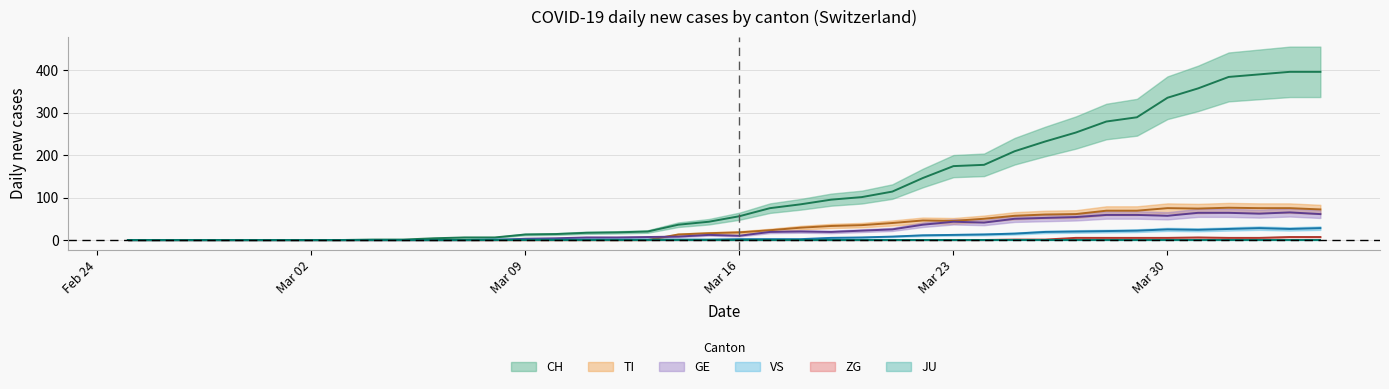

Reading left to right, transcribe all the data shown in this chart.

CH: 0	0	0	0	0	0	0	0	1	1	4	6	6	13	14	17	18	20	36	43	56	75	84	95	101	114	146	174	177	209	232	253	279	289	335	357	384	390	396	396
TI: 0	0	0	0	0	0	0	0	0	0	0	0	0	0	0	0	0	0	13	16	18	23	29	33	35	40	46	45	50	57	60	61	69	69	75	74	76	75	75	72
GE: 0	0	0	0	0	0	0	0	0	0	0	0	0	3	4	6	6	7	8	12	10	19	20	19	22	25	36	43	41	50	52	54	59	59	57	64	64	62	65	61
VS: 0	0	0	0	0	0	0	0	0	0	0	0	1	1	1	1	1	1	1	1	2	2	2	5	6	8	11	12	13	15	19	20	21	22	25	24	26	28	26	28
ZG: 0	0	0	0	0	0	0	0	0	0	0	0	0	0	0	0	0	0	0	0	0	0	0	0	0	0	0	0	0	1	1	5	5	5	5	6	5	5	7	7